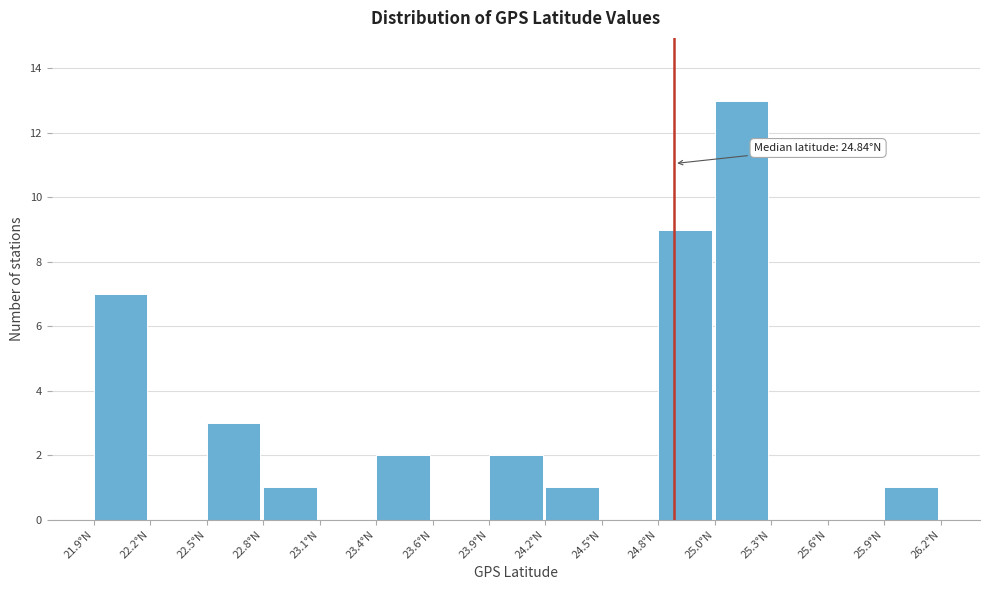

Reading left to right, what are all the values shown in this chart?

21.9°N=7	22.2°N=0	22.5°N=3	22.8°N=1	23.1°N=0	23.4°N=2	23.6°N=0	23.9°N=2	24.2°N=1	24.5°N=0	24.8°N=9	25.0°N=13	25.3°N=0	25.6°N=0	25.9°N=1